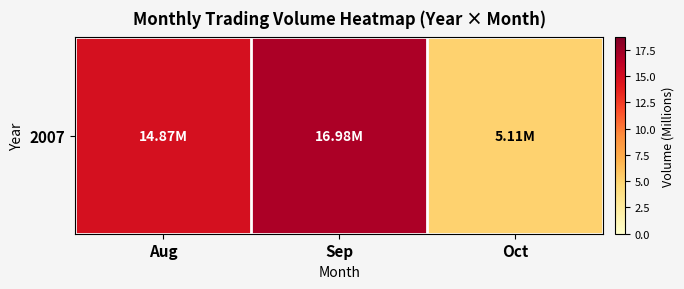

How many values are below 14?

1